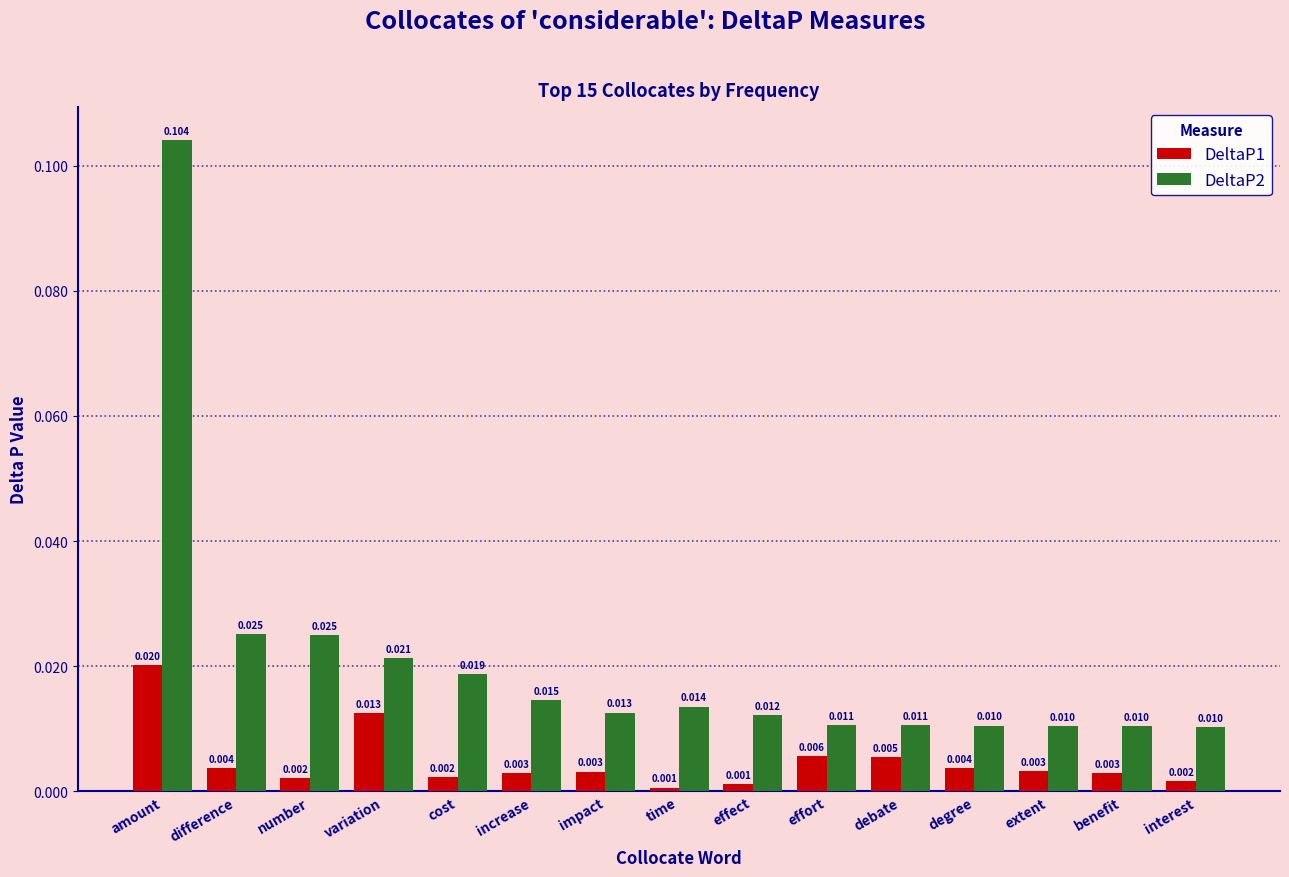

At benefit, list the series in order from smallest to largest.

DeltaP1, DeltaP2